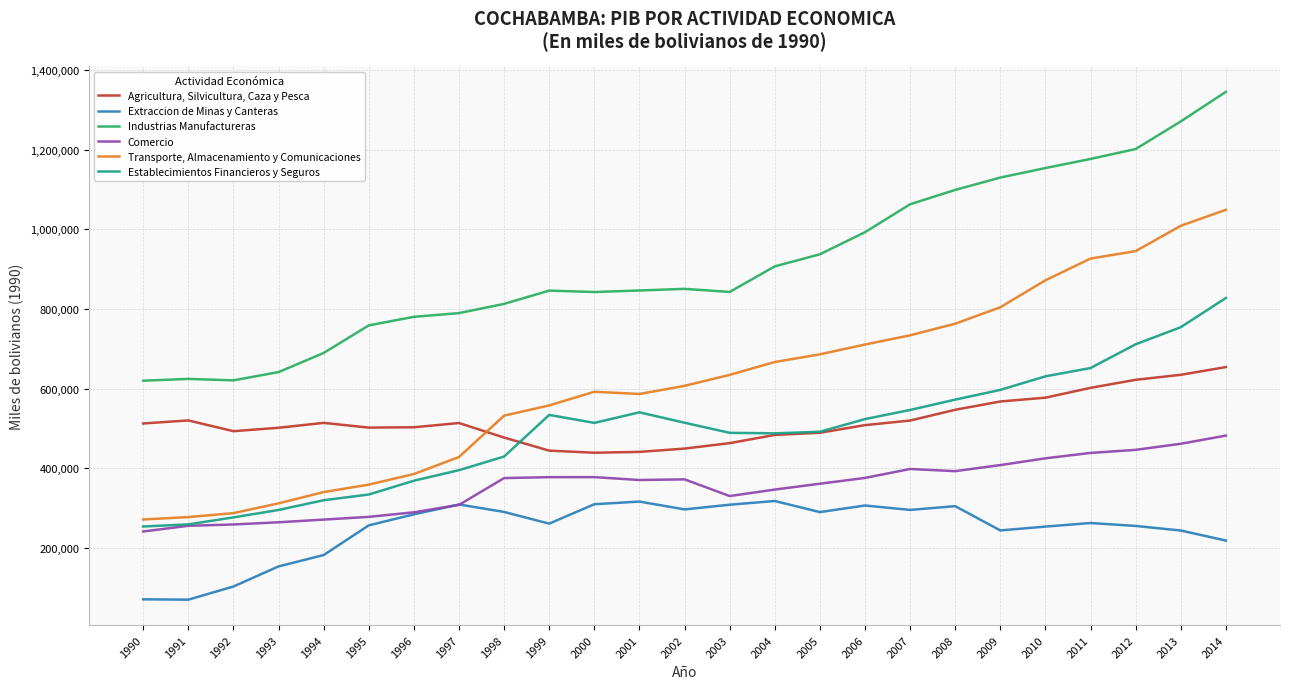

Where is Agricultura, Silvicultura, Caza y Pesca nearest to the value 546725?

2008